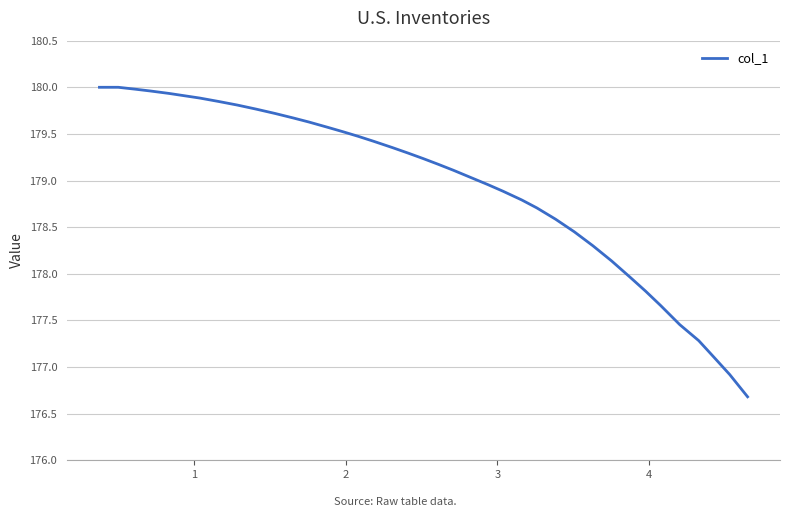

What is the difference between the maximum and minimum values?

3.3